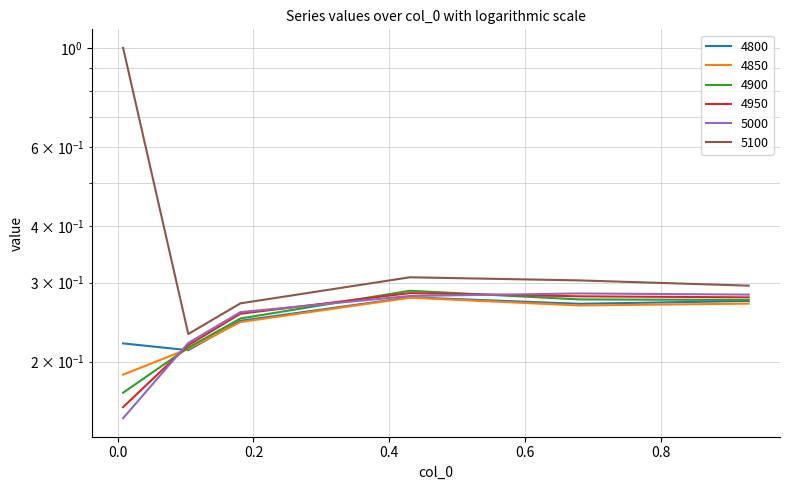

What value does the 4900 series have at 0.00821917808219178?

0.2